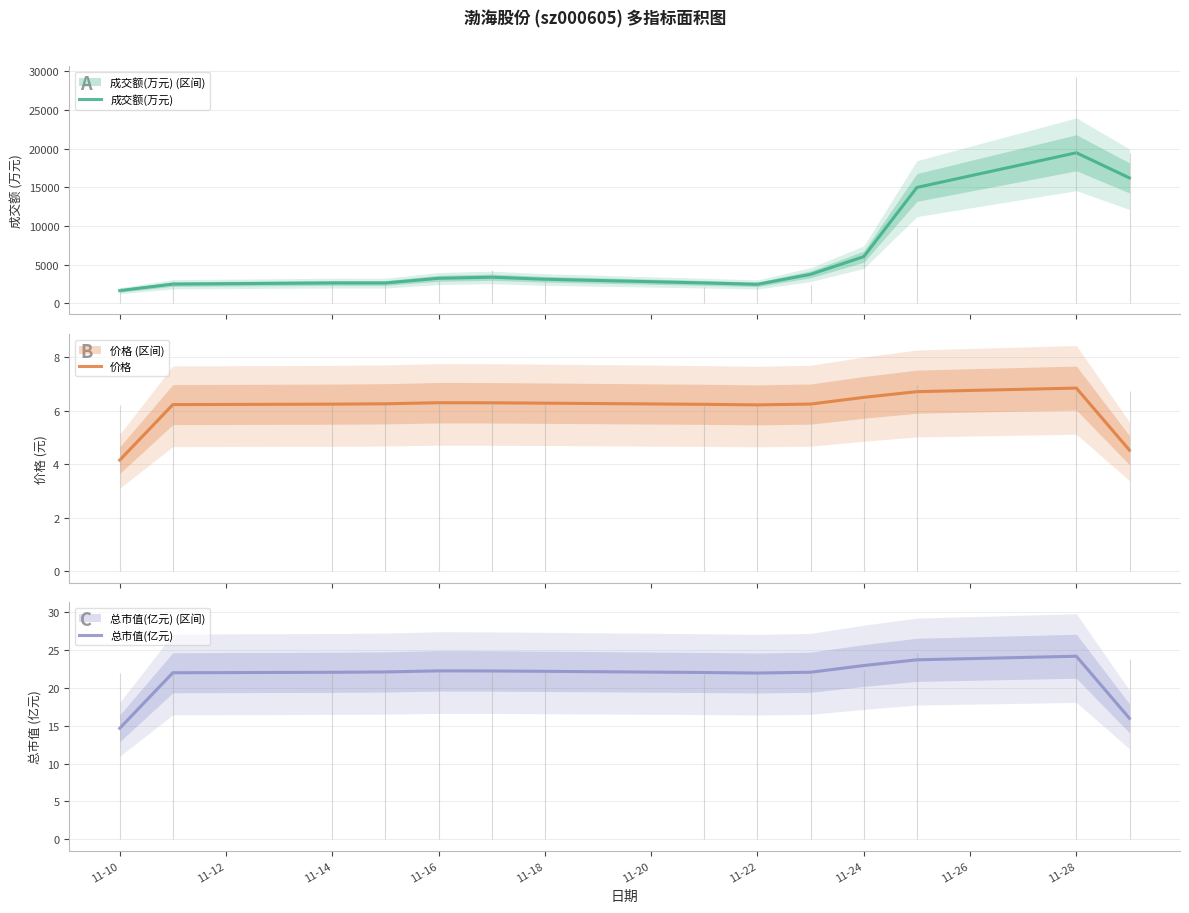

What is the minimum value for 成交额(万元)?

1624.3